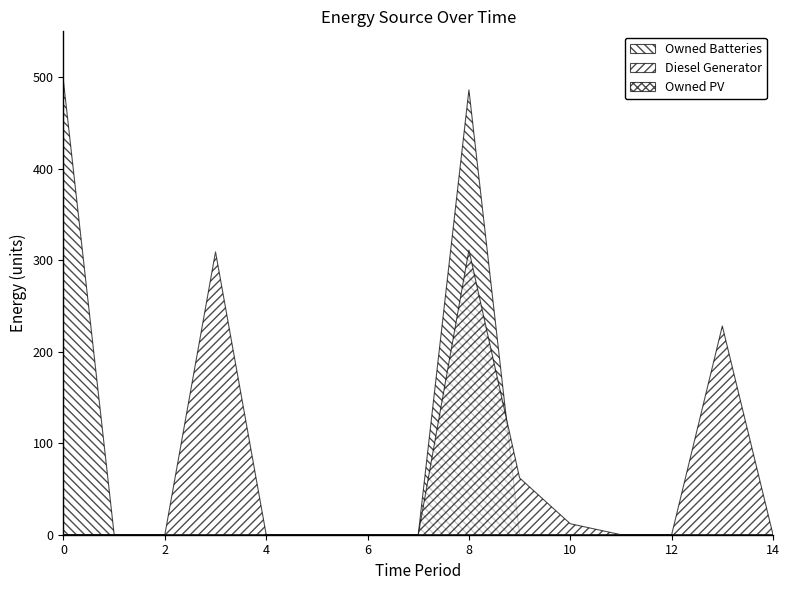

True or false: Diesel Generator and Owned PV cross at least once.

False